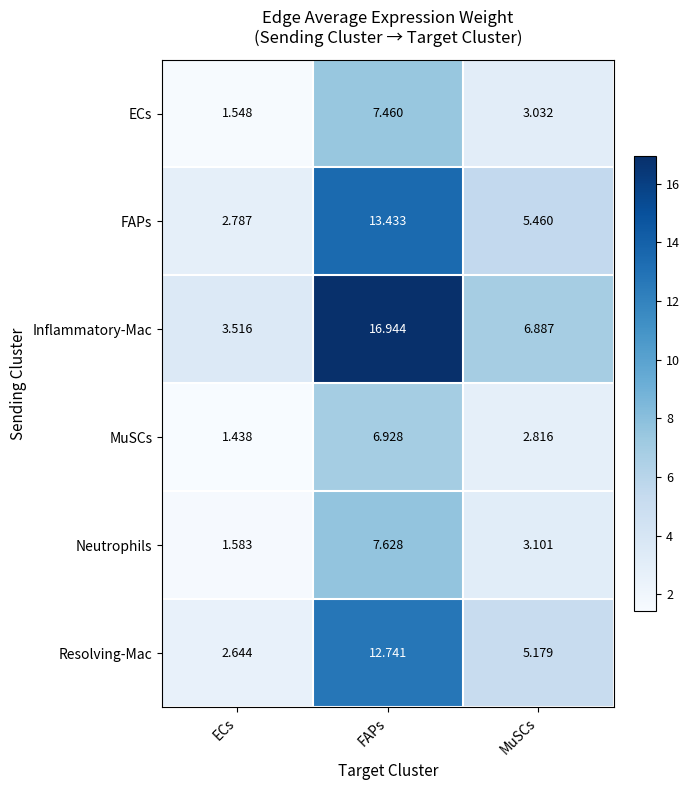

Which series has the largest total across all categories?

Inflammatory-Mac